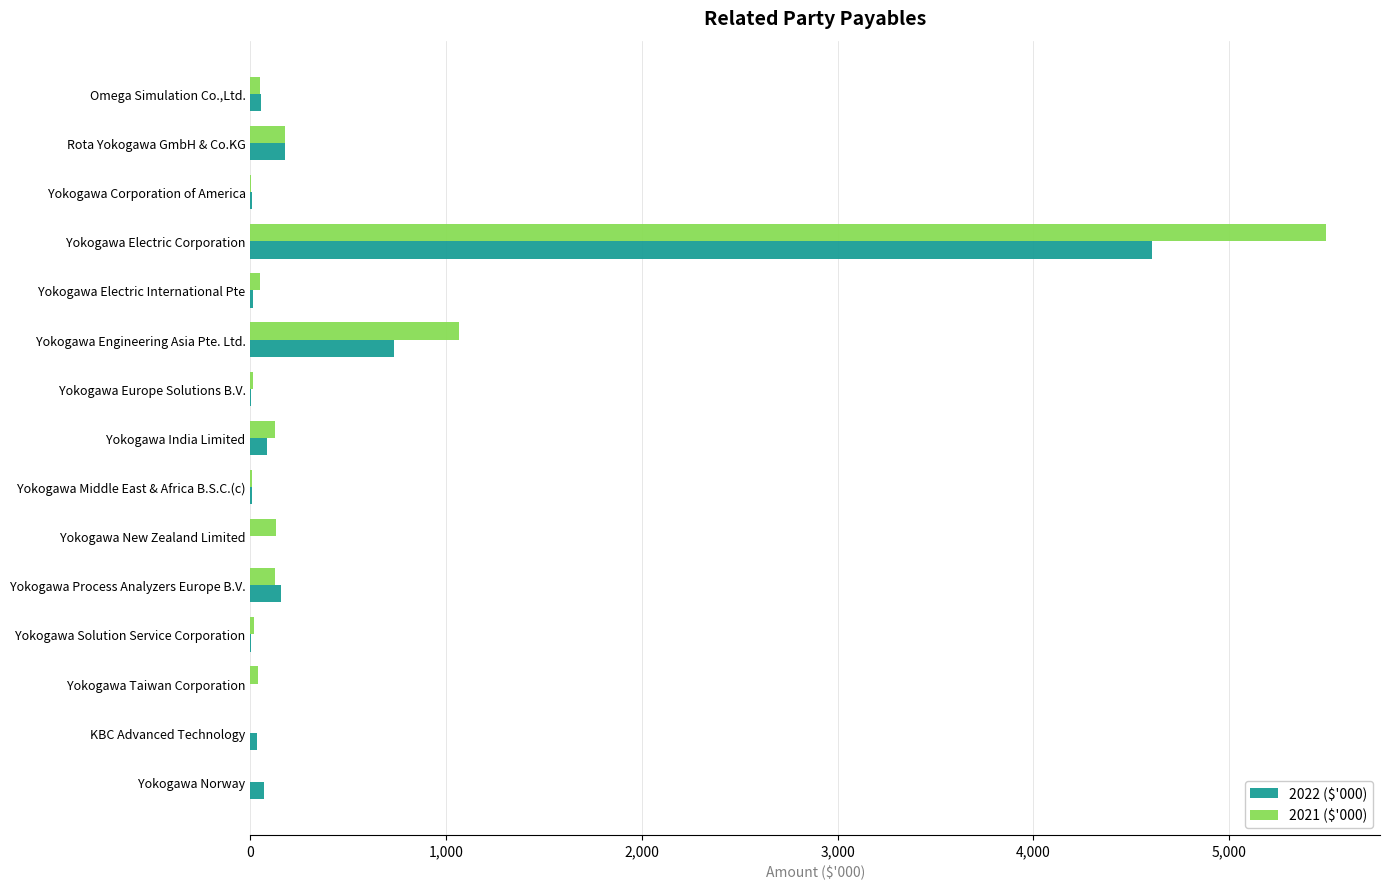

Is it true that 2022 ($'000) equals 0 at Yokogawa Taiwan Corporation?

True